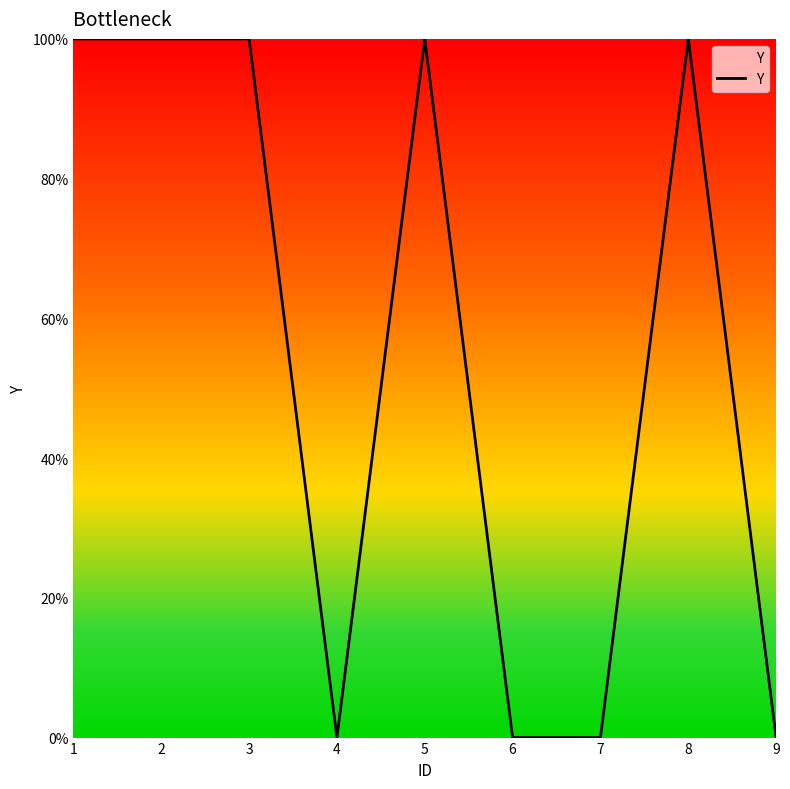

Does the chart display data point markers on the line(s)?

No